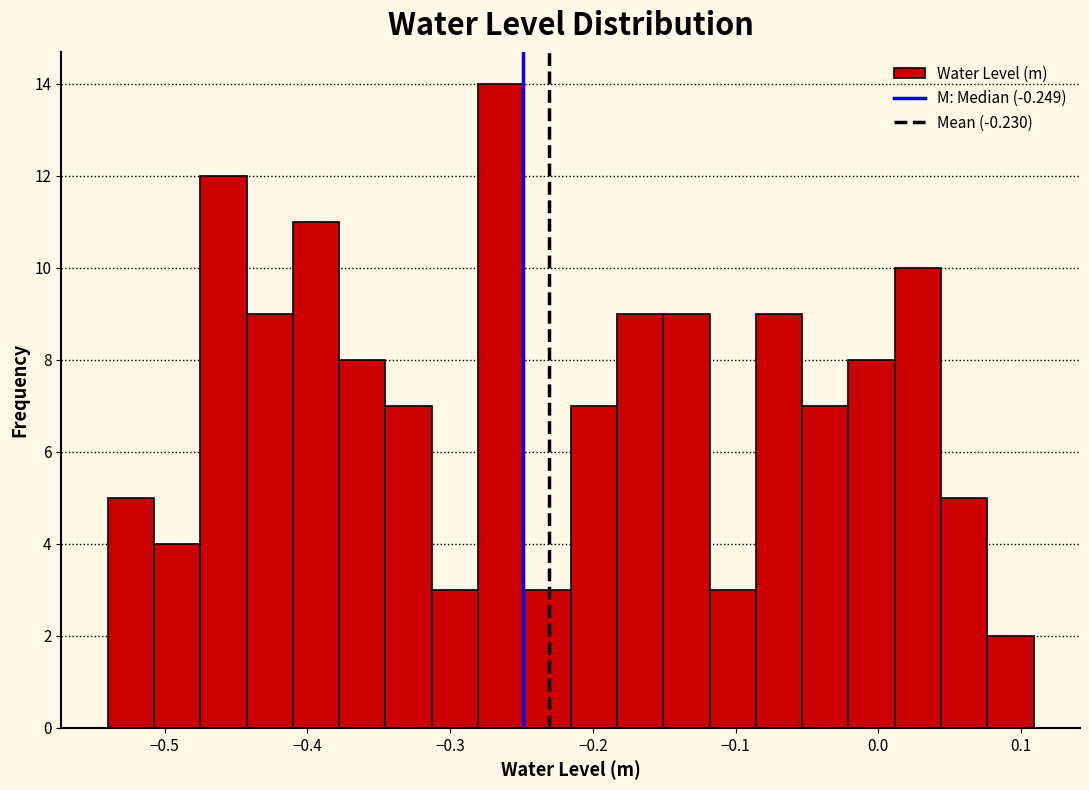

Around what value on the x-axis is the tallest bar? Give the approximate position of its centre, as read against the axis.

-0.26